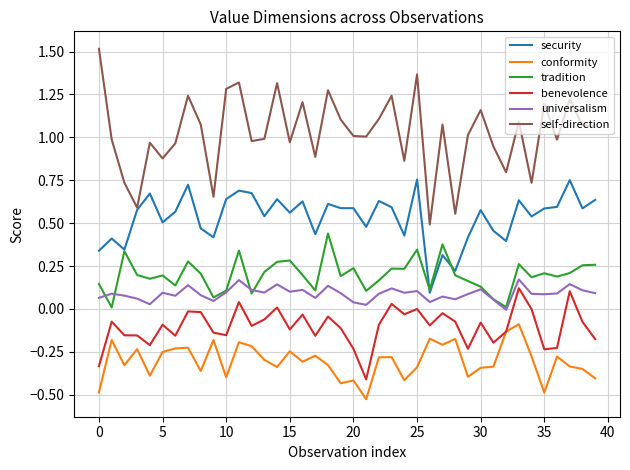

Which series has the largest total across all categories?

self-direction